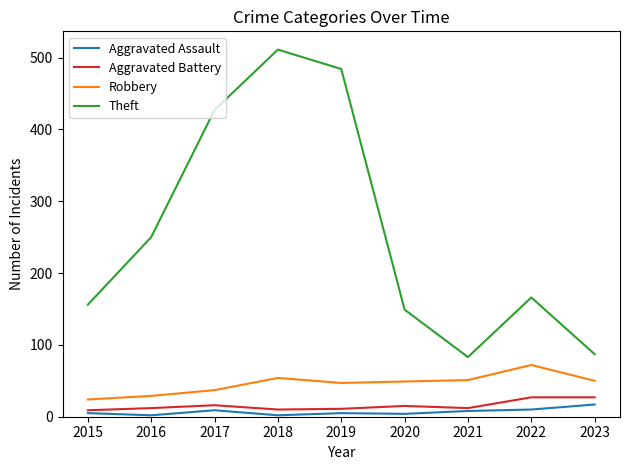

Which series has the largest range (max minus min)?

Theft